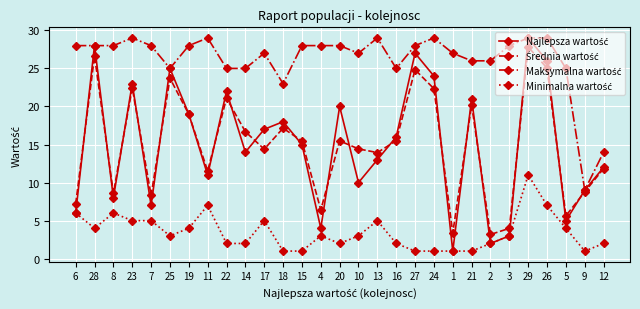

What is the difference between the highest and lowest values at 9?

8.0